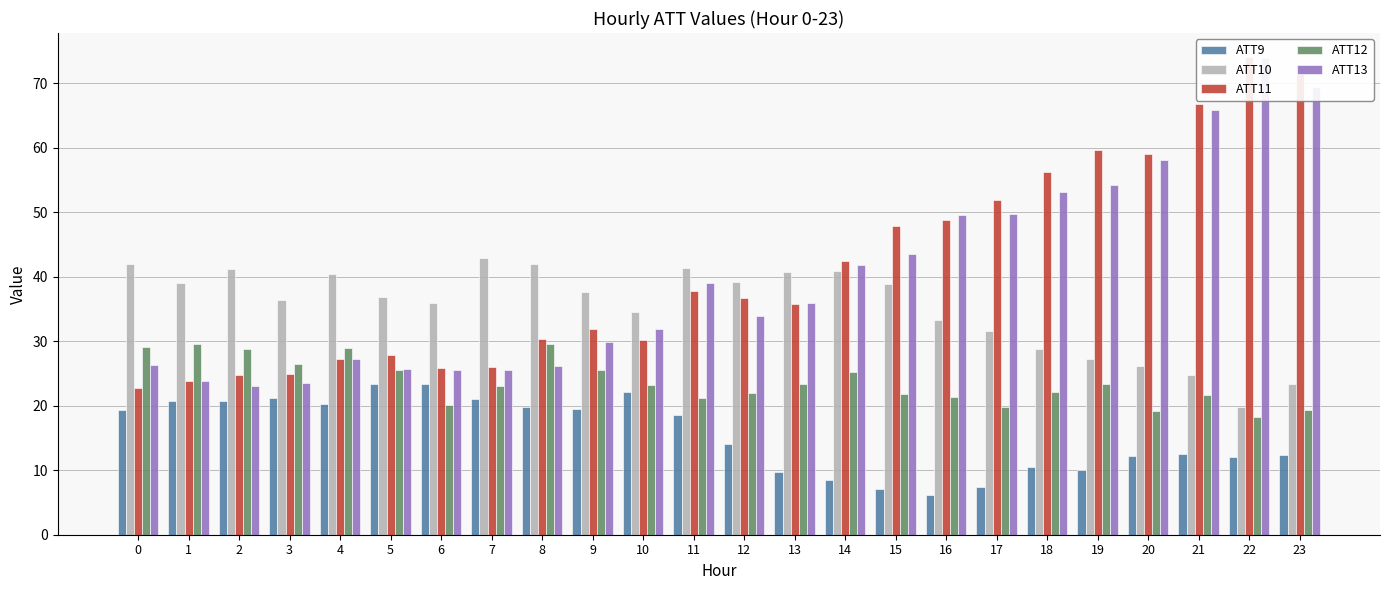

Is the value of ATT11 at 10 greater than the value of ATT12 at 7?

Yes